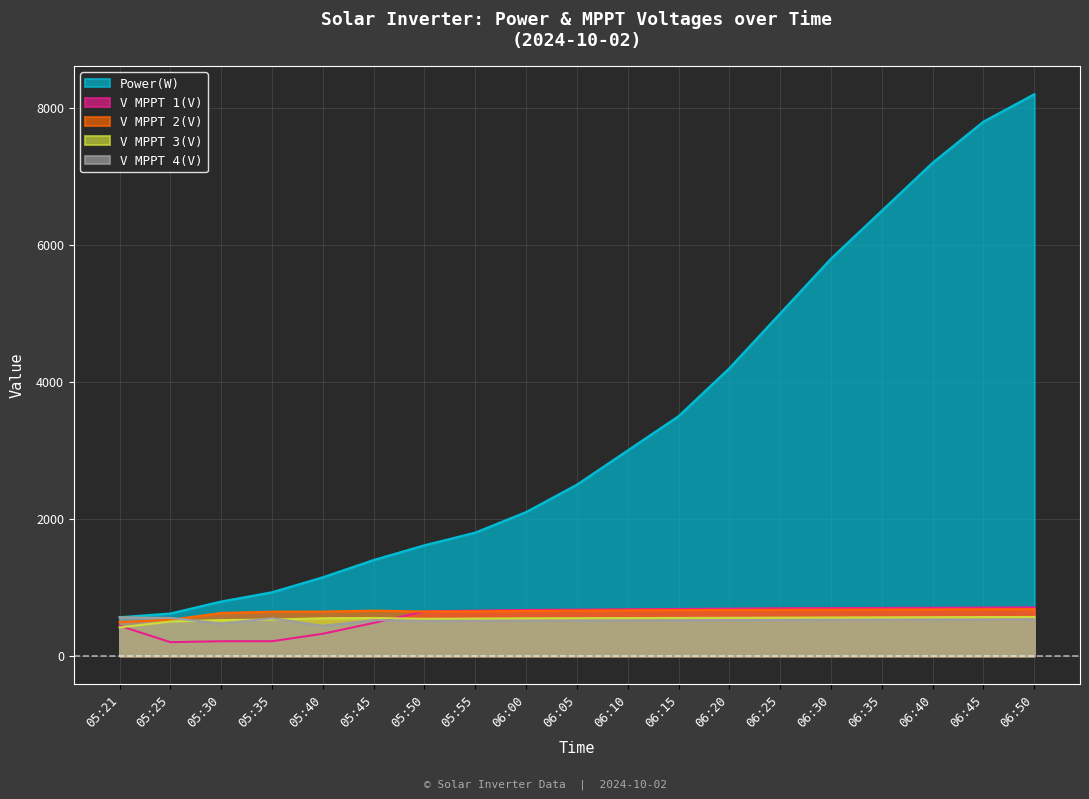

Which series changed the most between 05:21 and 06:10?

Power(W)